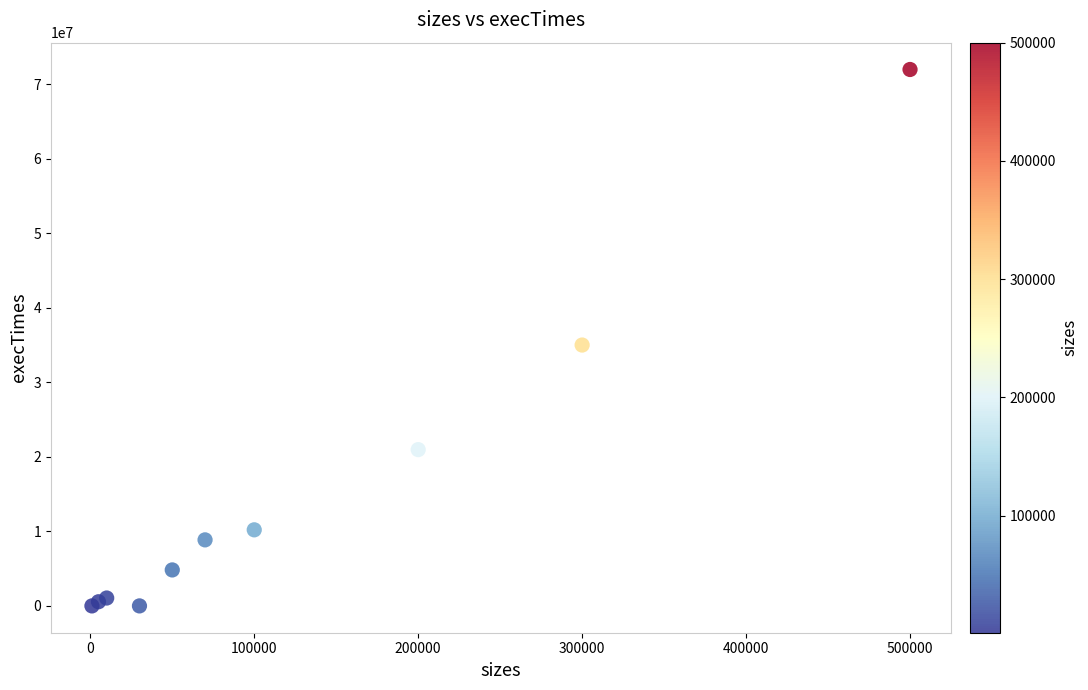

What Y value in the scatter plot is closest to 35976900?

34991800